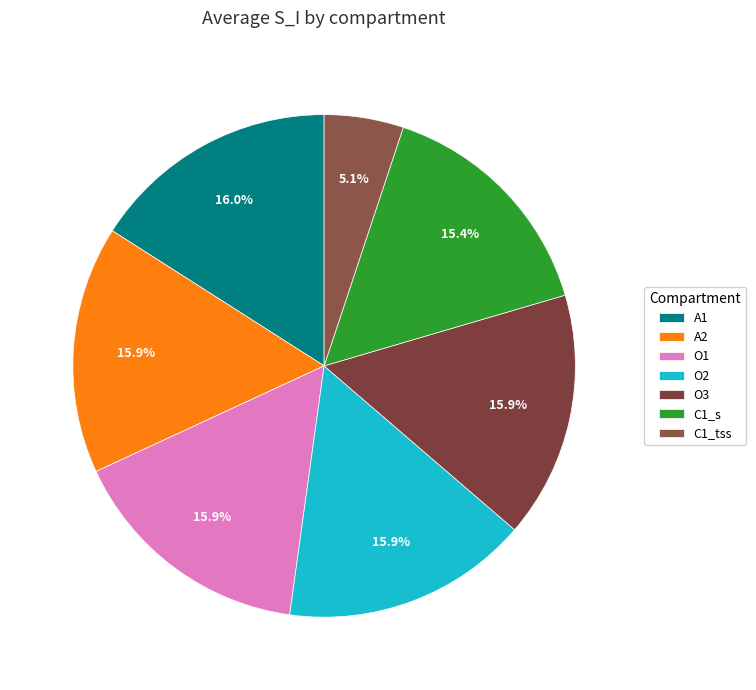

What is the ratio of the value at O3 to the value at O1?

1.0